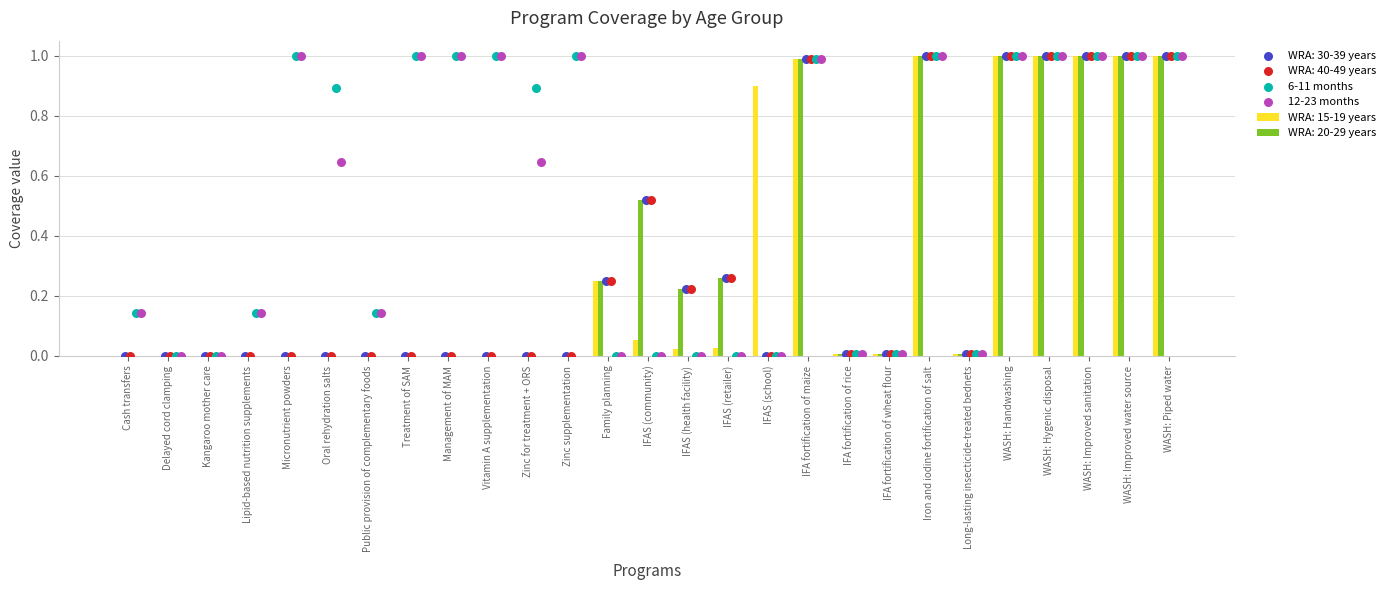

What is the total value across all series at Zinc for treatment + ORS?

1.5